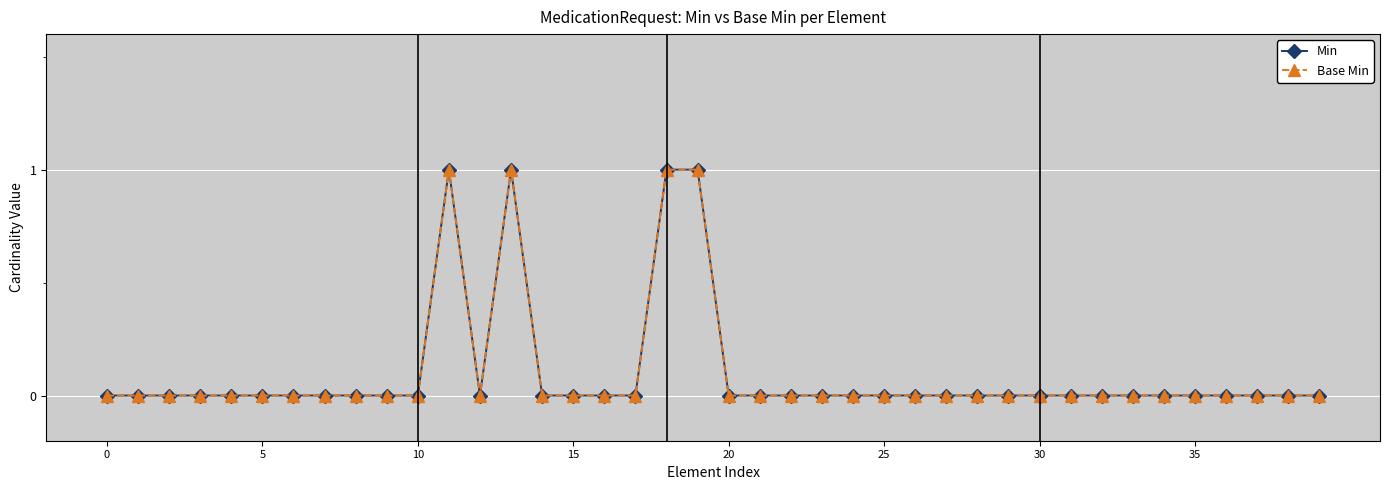

Is this an area chart (filled region under the line)?

No